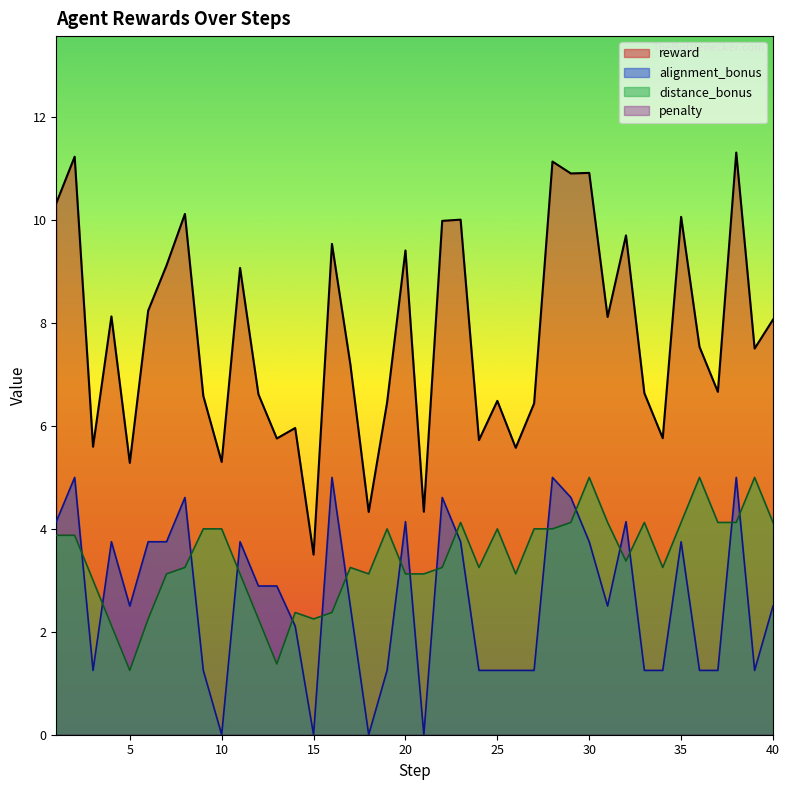

True or false: reward and distance_bonus cross at least once.

False